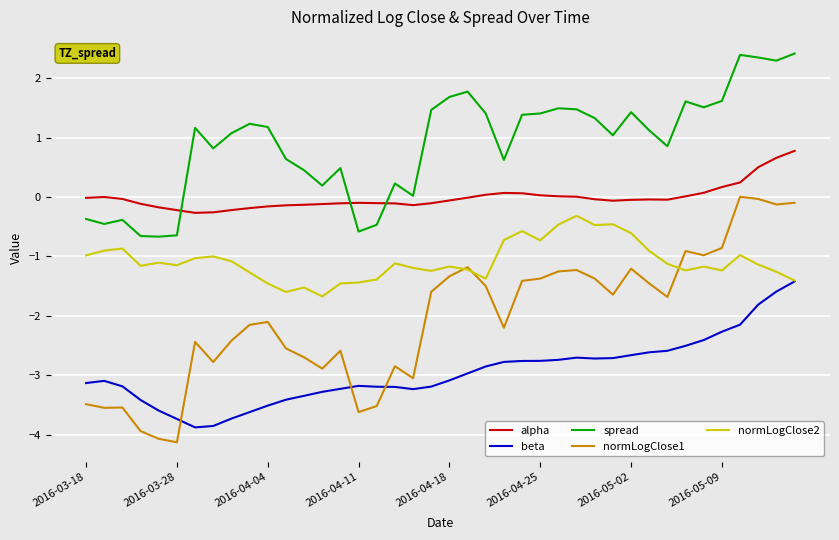

Is this an area chart (filled region under the line)?

No